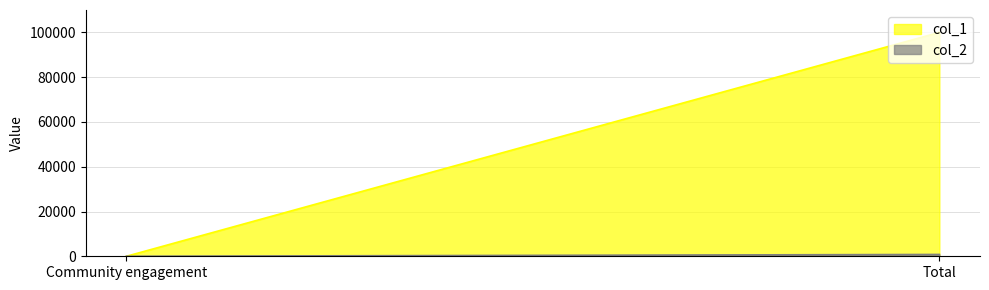

What is the difference between the maximum and minimum values in the col_1 series?

99998.0